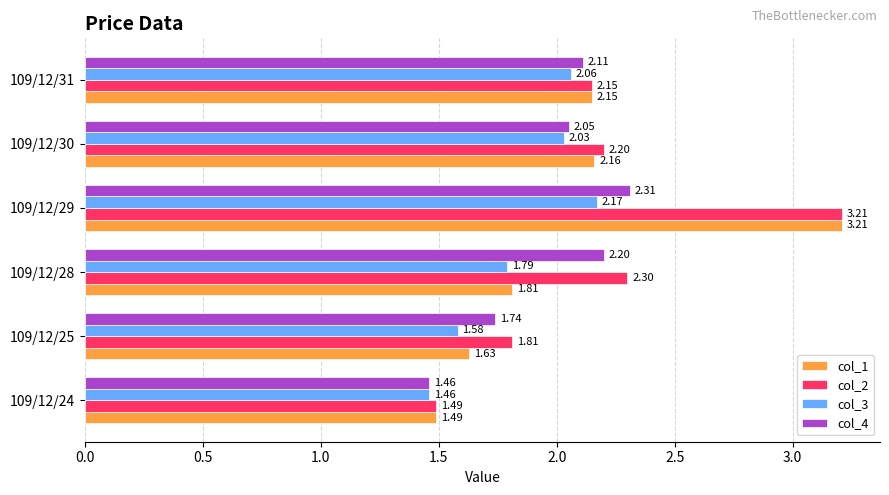

At which category is the sum across all series the highest?

109/12/29